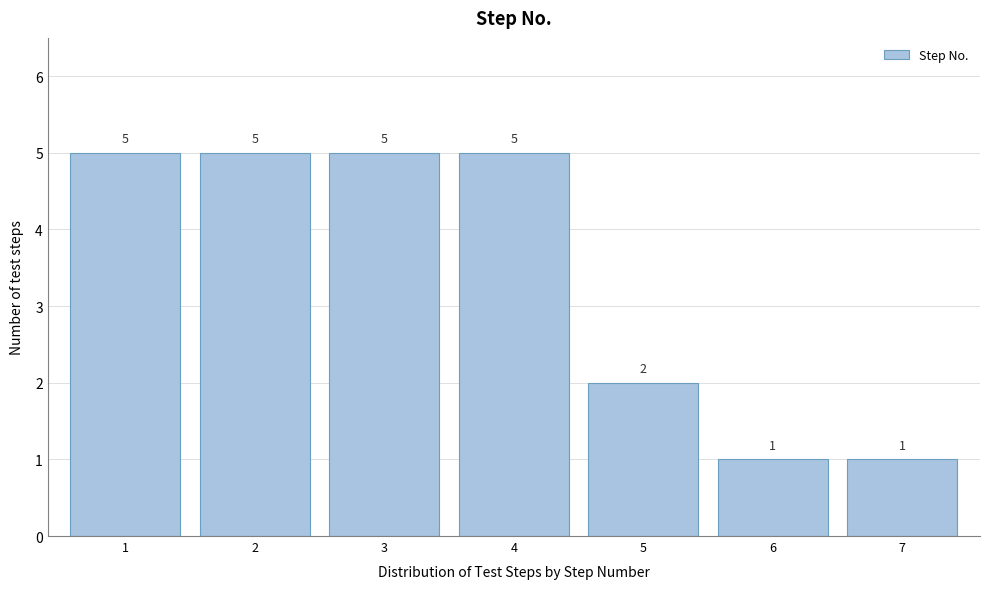

Reading left to right, what are all the values shown in this chart?

5	5	5	5	2	1	1